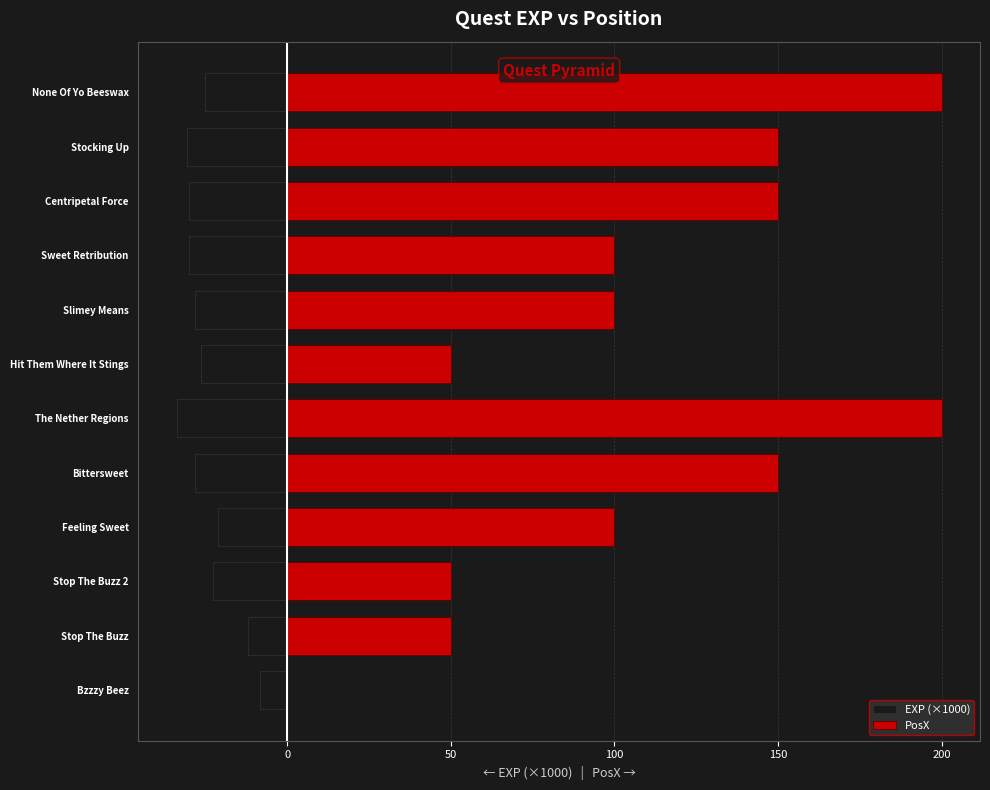

How many values in PosX are above zero?

11